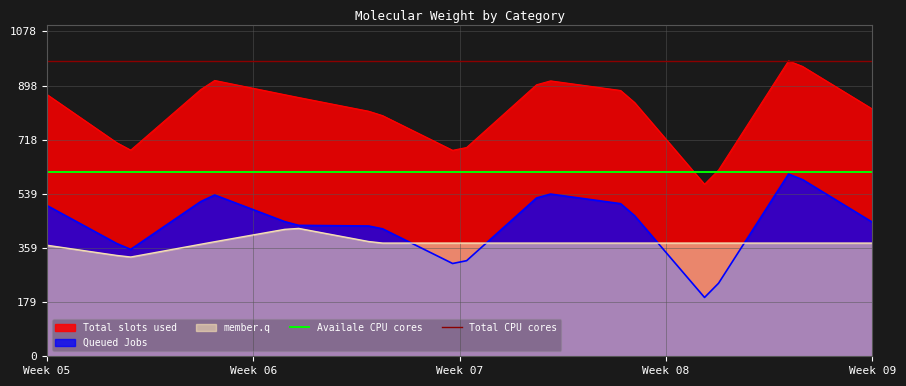

True or false: Total slots used and member.q intersect in this chart.

False